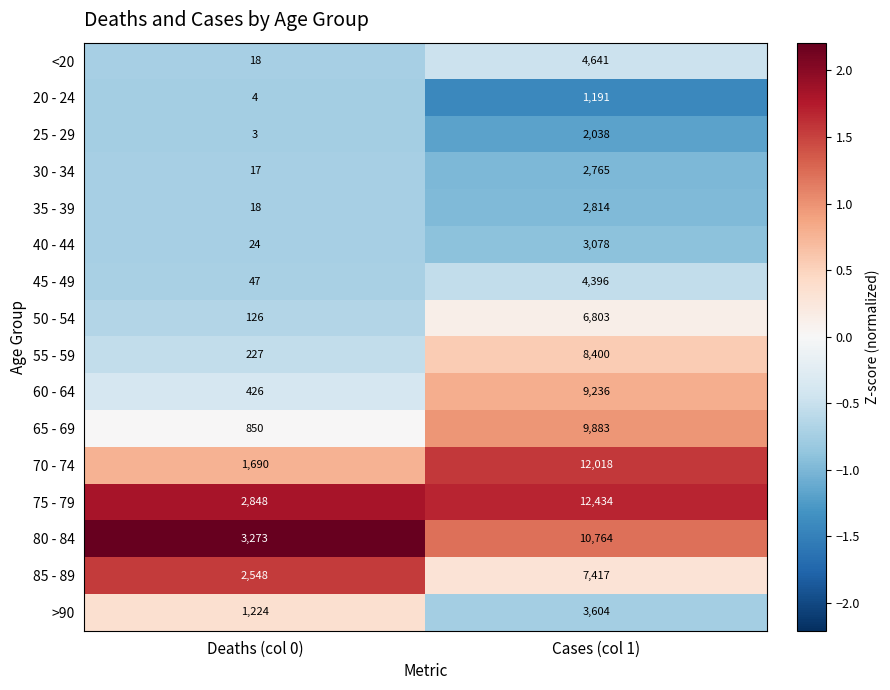

The value of >90 at Deaths (col 0) is 2161. True or false?

False